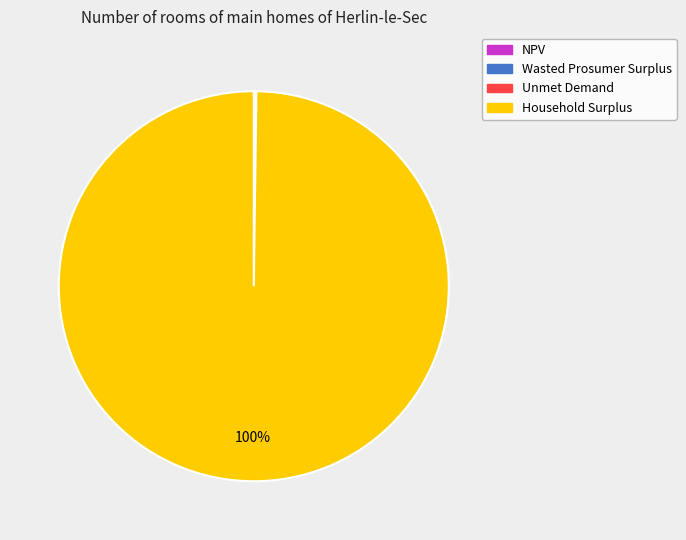

To the nearest percent, what is the average slice percentage?

25%